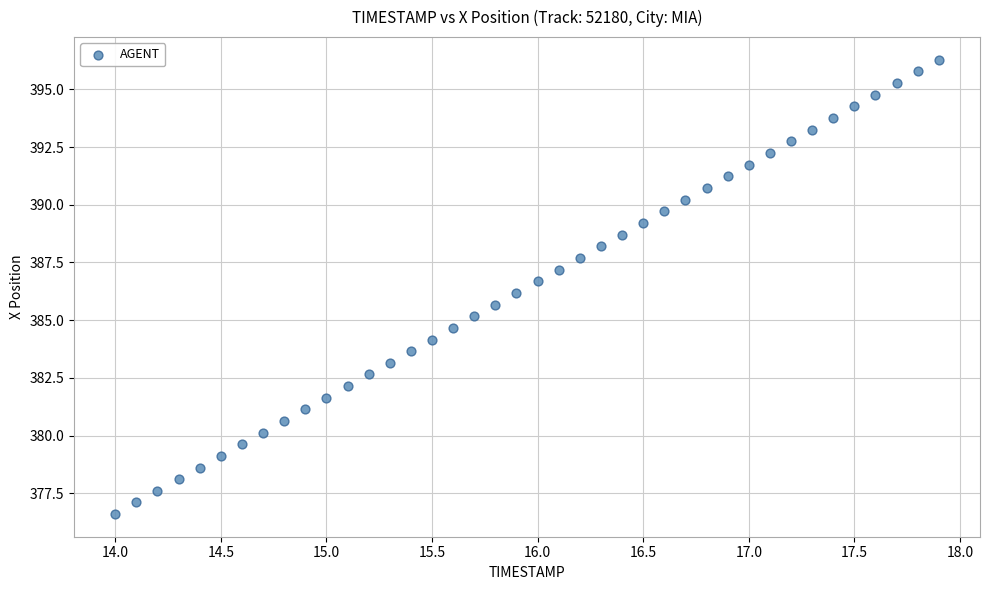

What is the range of Y values (max minus min)?

19.7